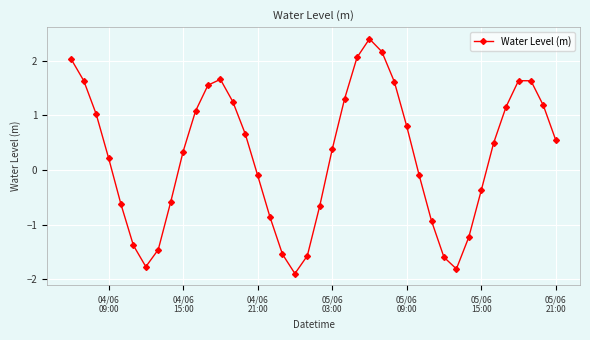

What is the value of the 17th point from the left?

-0.9